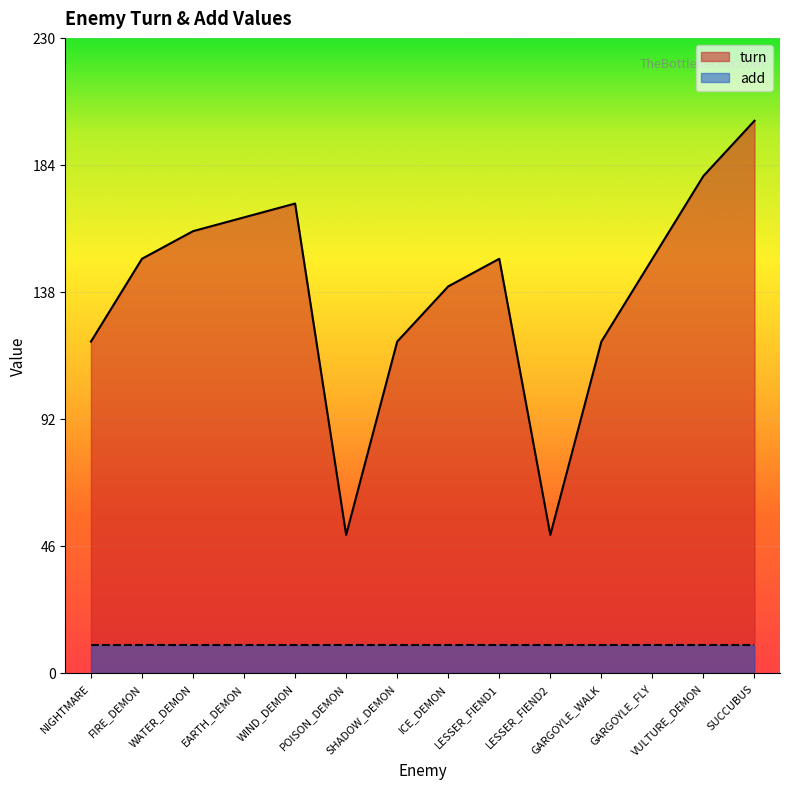

True or false: the data shows 120 at SHADOW_DEMON.

True